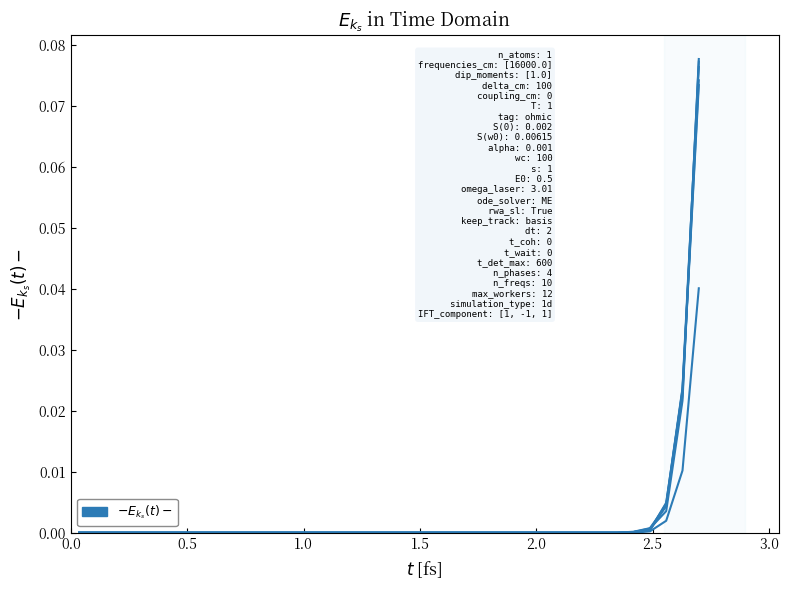

Does the chart display data point markers on the line(s)?

No